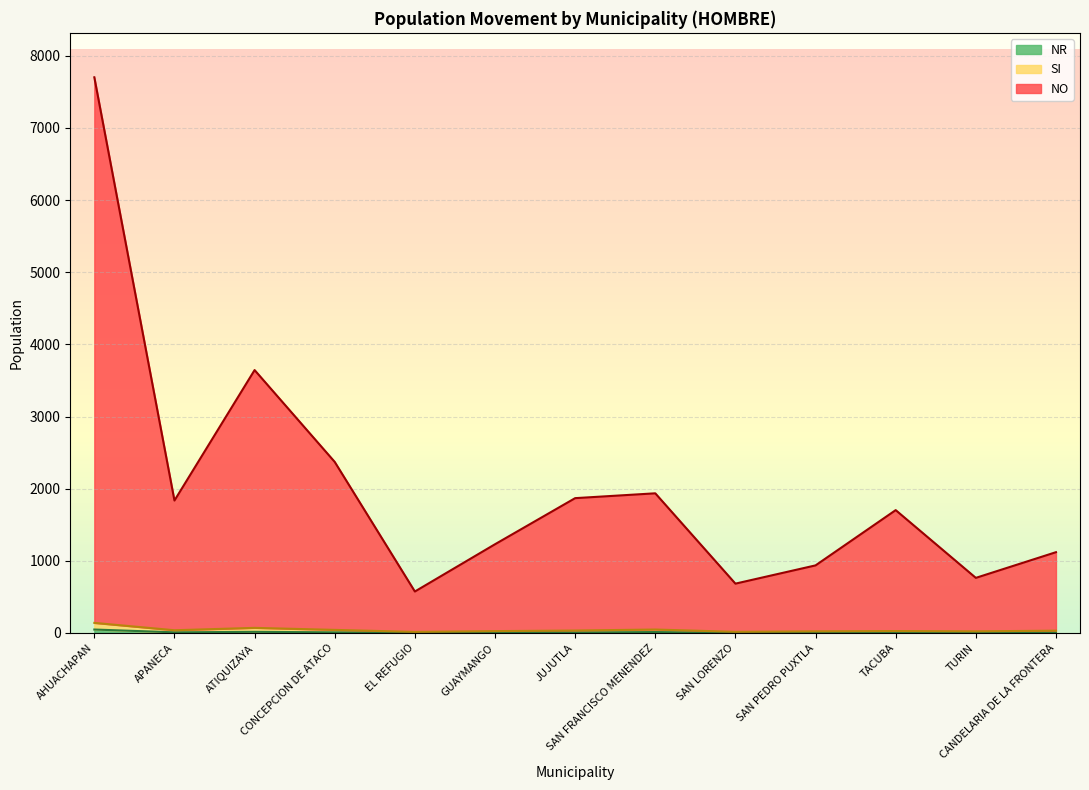

Between CANDELARIA DE LA FRONTERA and TACUBA, which is larger?

CANDELARIA DE LA FRONTERA